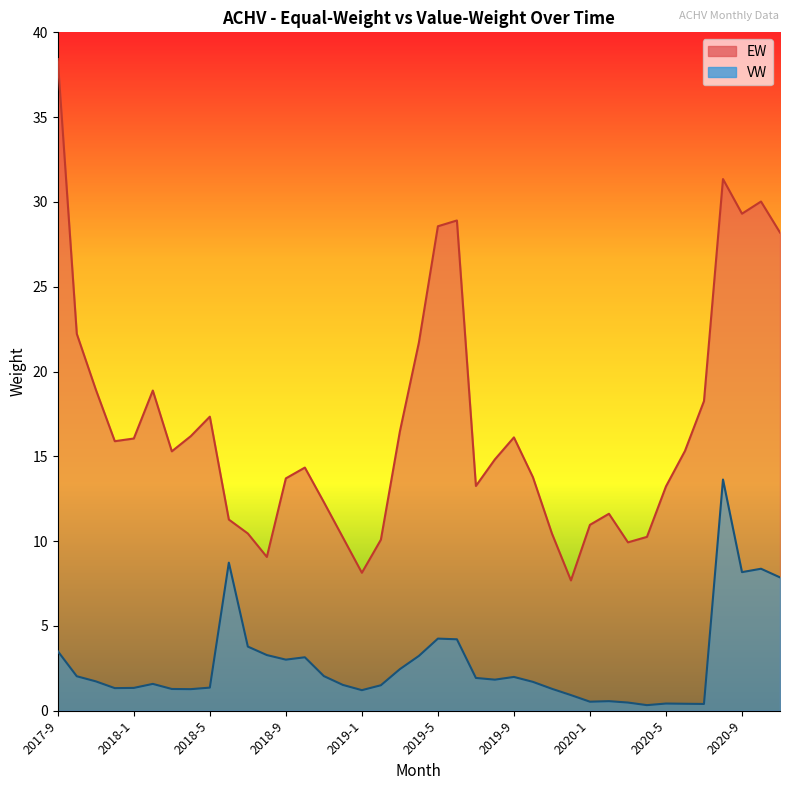

Is it true that VW equals 1.9 at 2019-11?

False